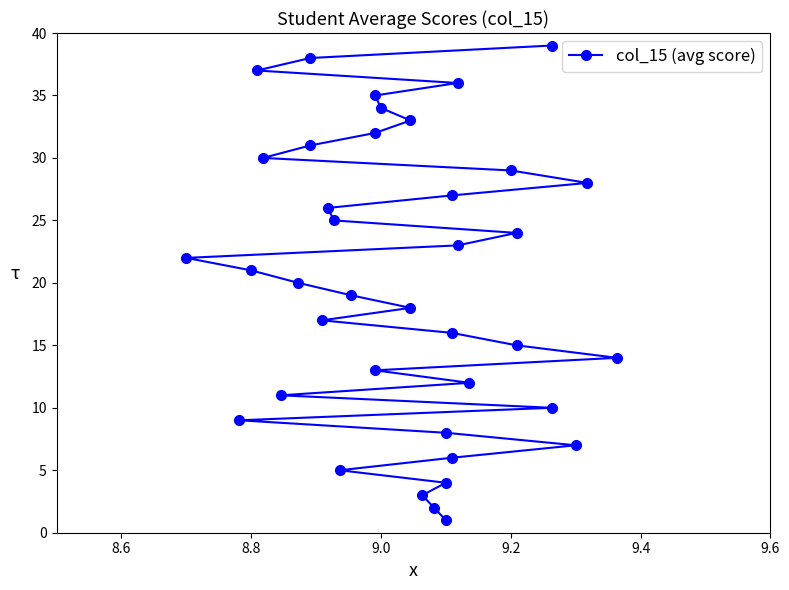

How many data points does each series have?

39